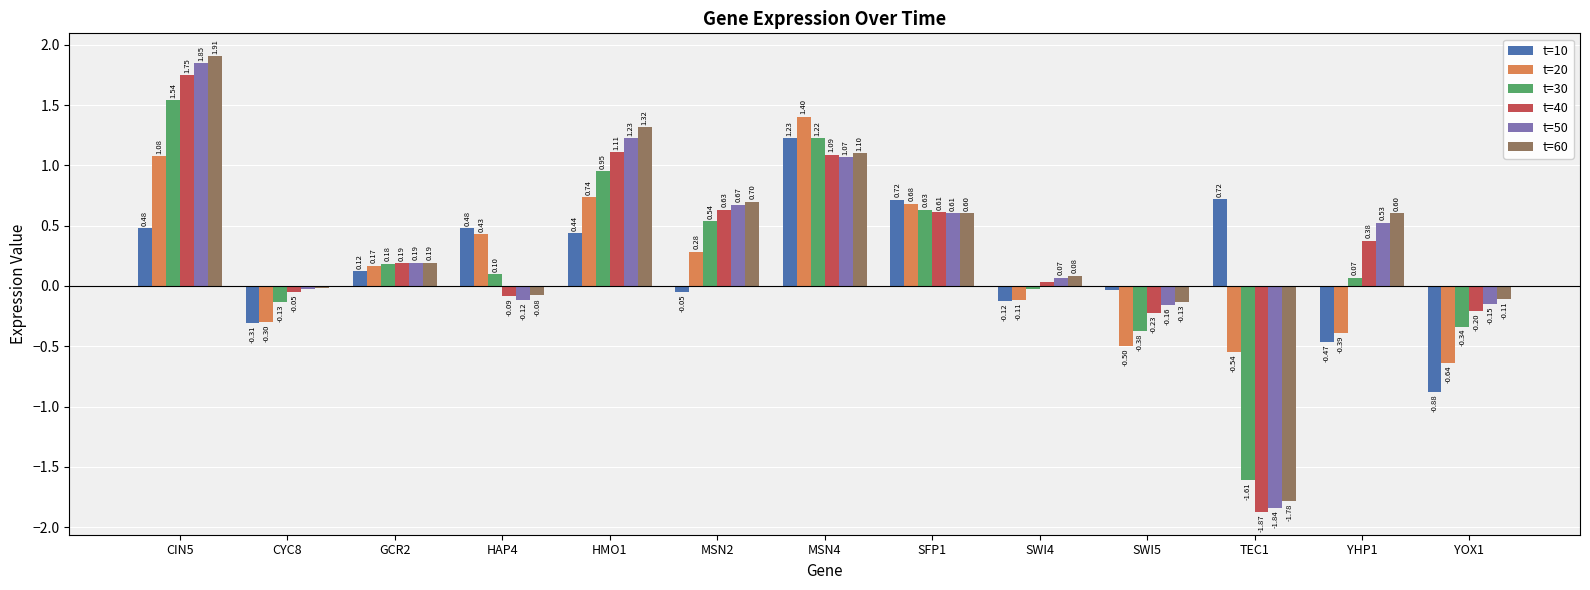

At which label is t=50 closest to 0?

CYC8